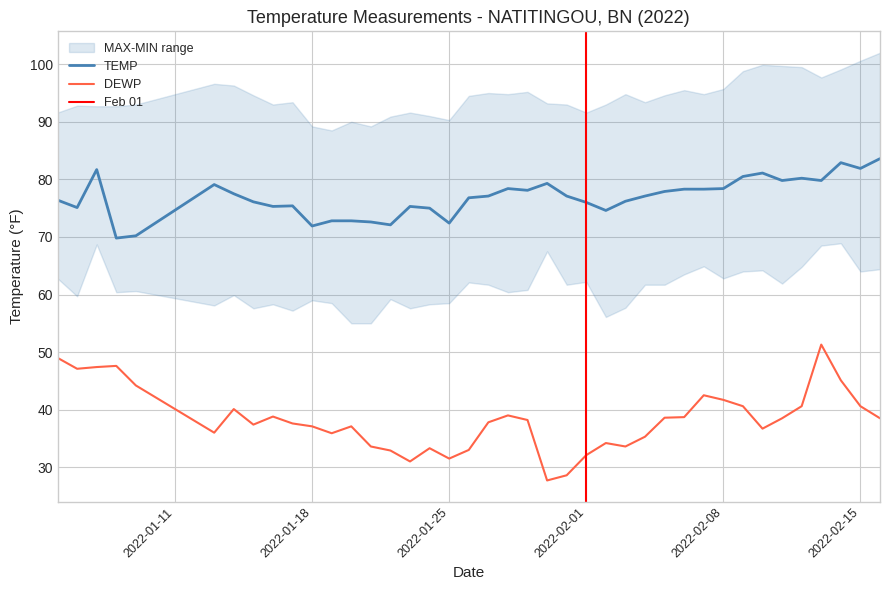

True or false: DEWP has a value of 27.7 at 2022-01-30.

True